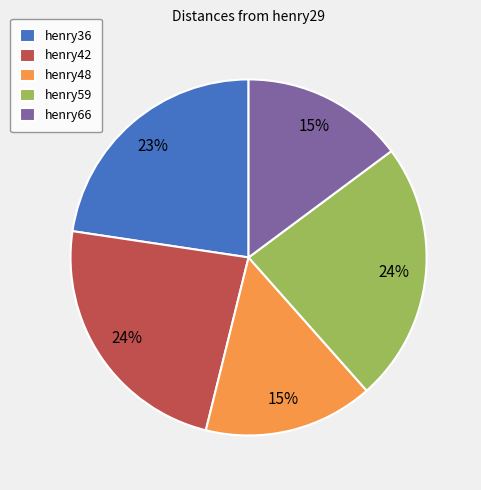

To the nearest percent, what is the combined percentage of henry66 and henry48?

30%